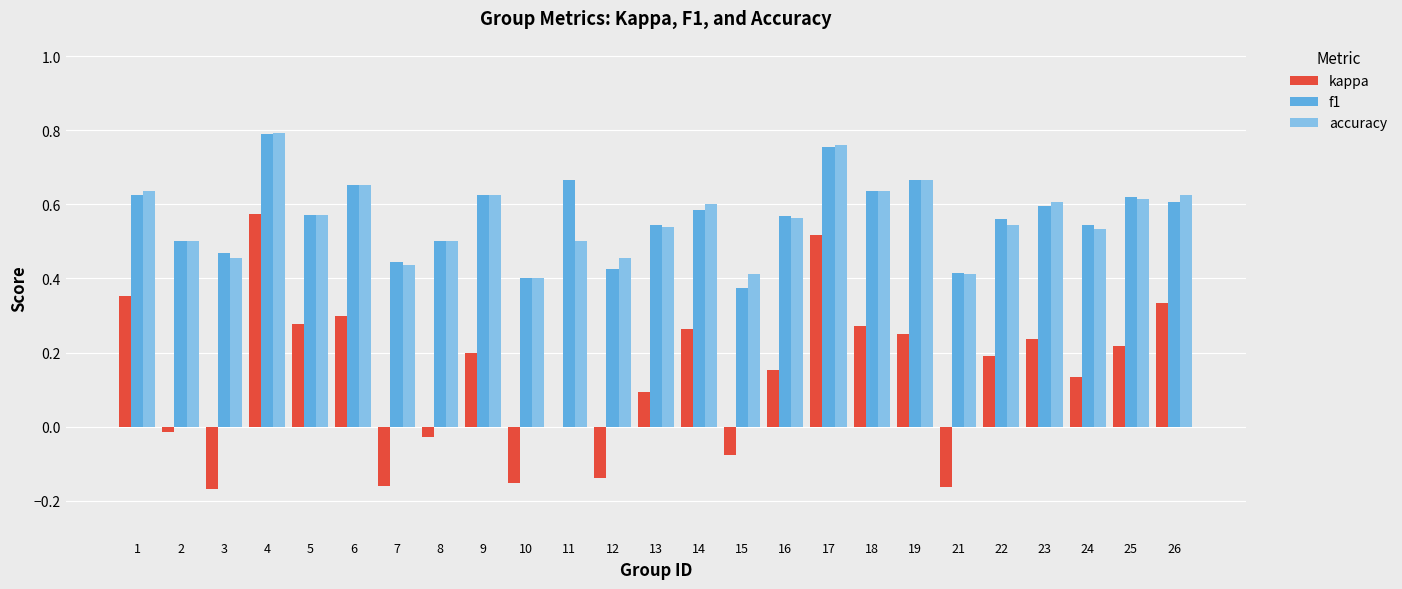

What is the sum of all accuracy values?

14.0